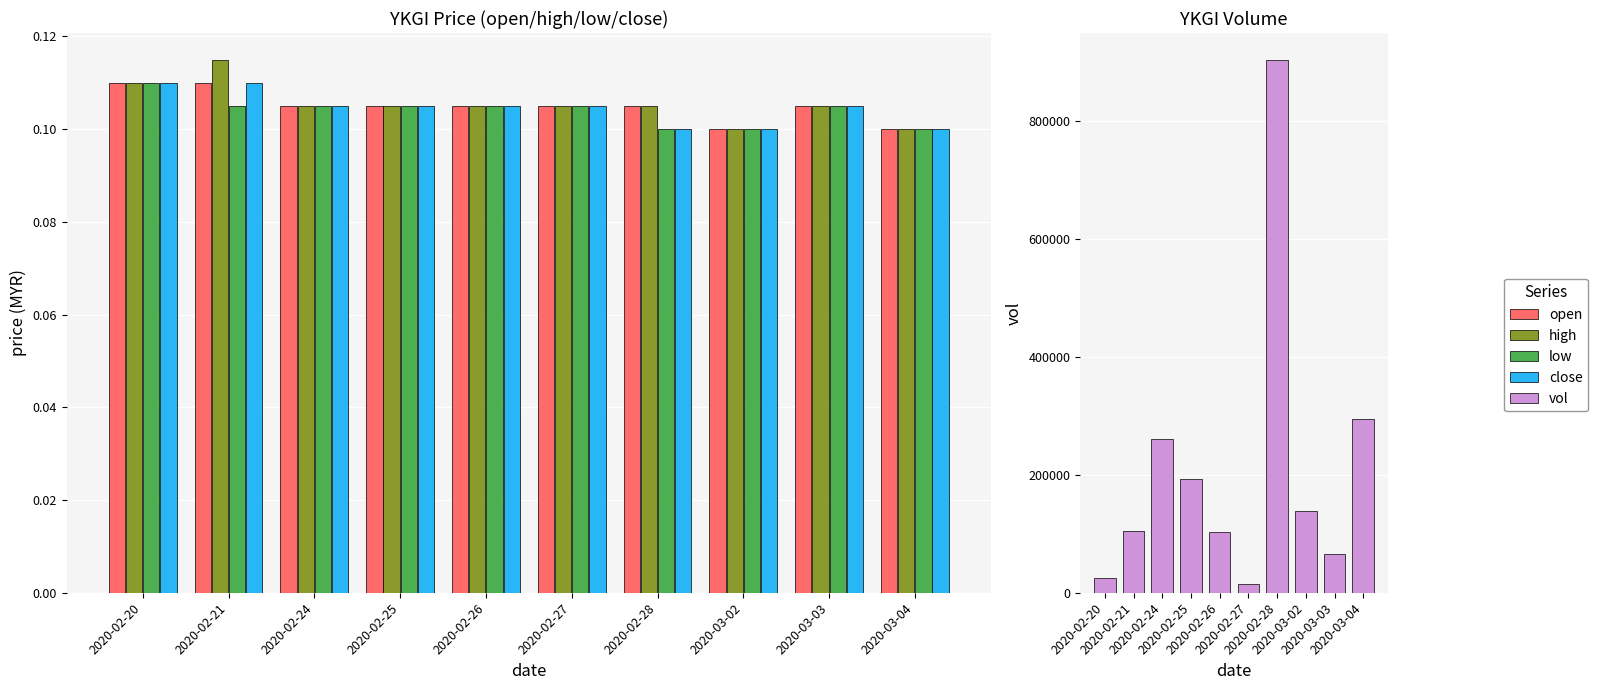

At which label is low closest to 0?

2020-02-28